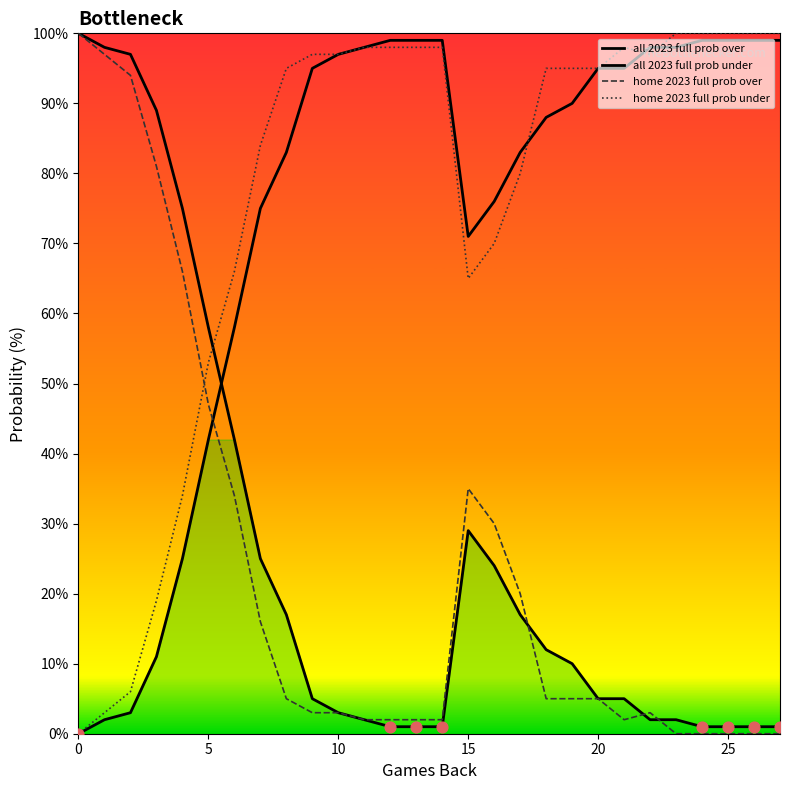

Which series has the largest total across all categories?

home 2023 full prob under